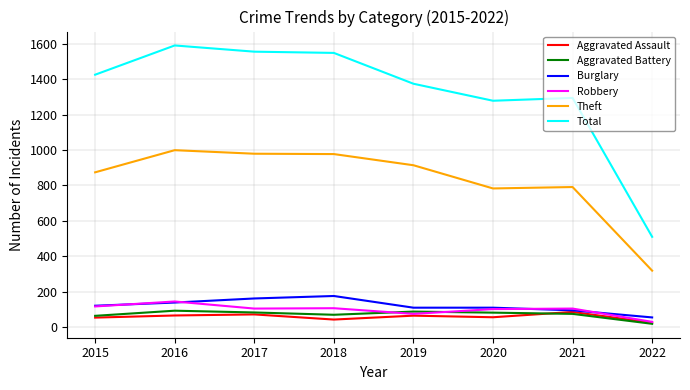

Between 2018 and 2020, which series saw the biggest shift?

Total